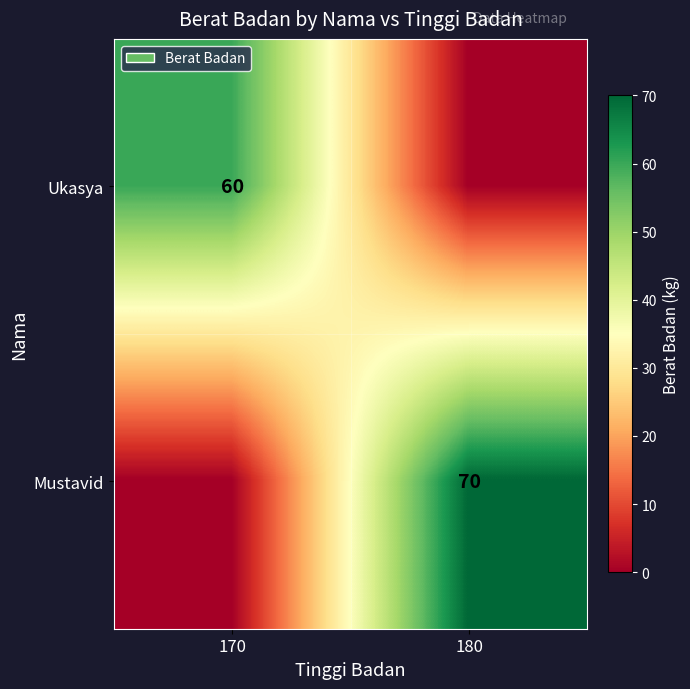

The Ukasya series shows 108 at 170. True or false?

False